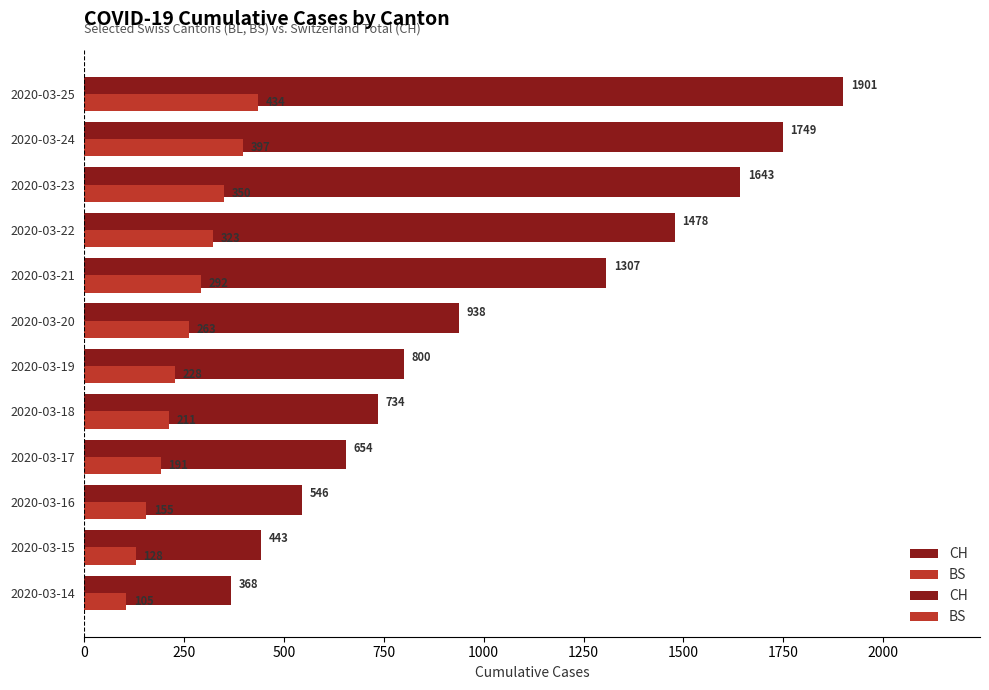

Rank the series by their average value, from highest to lowest.

CH, BS